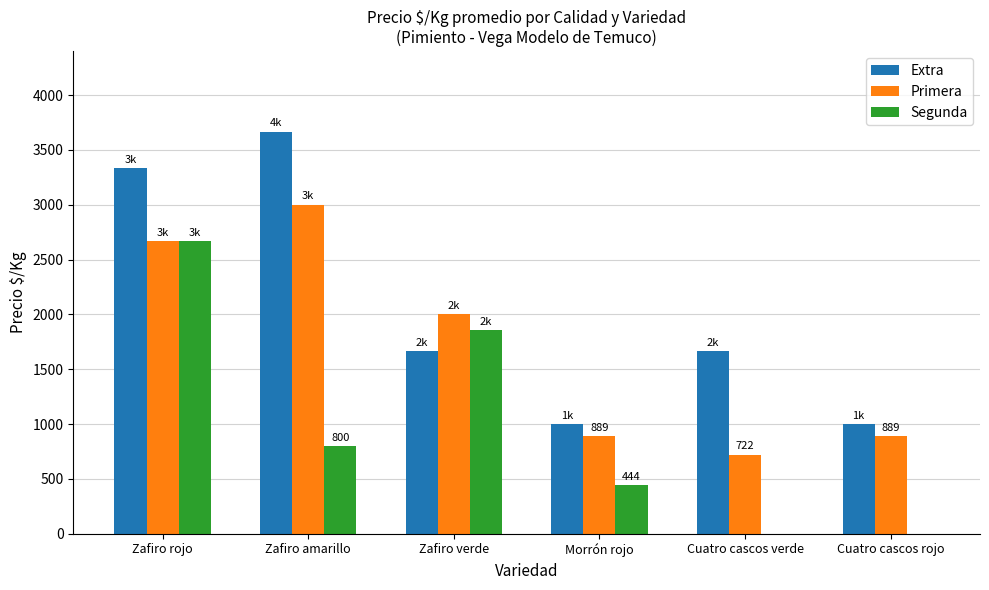

What are all the series names shown in the legend?

Extra, Primera, Segunda